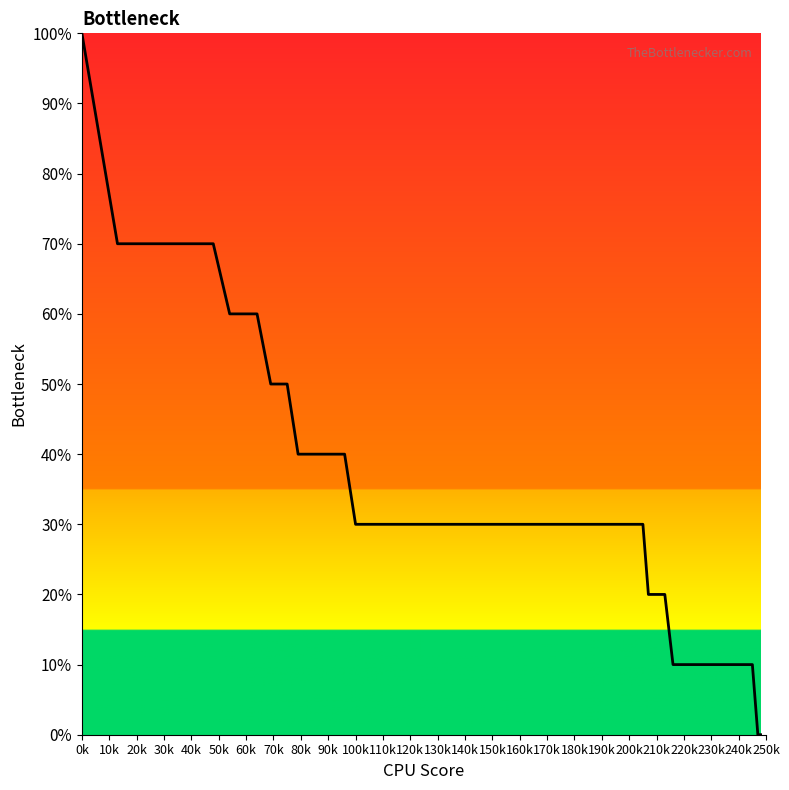

Is this an area chart (filled region under the line)?

Yes